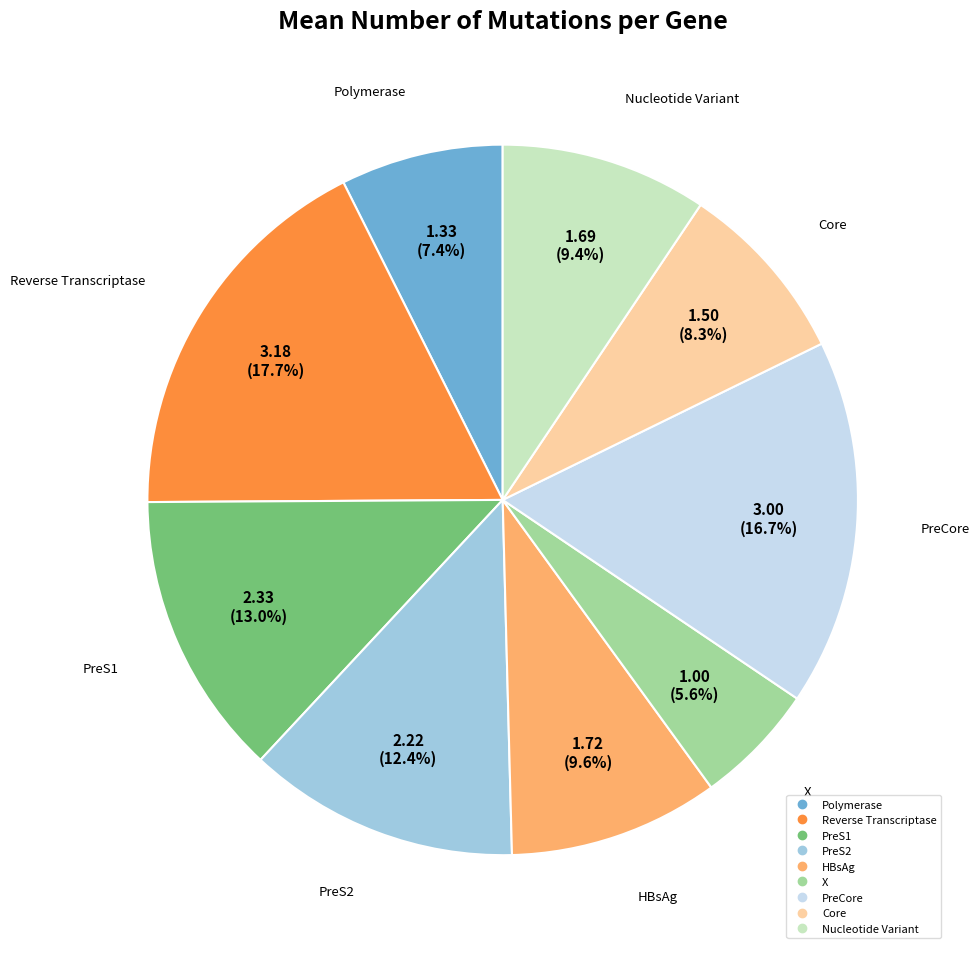

Approximately how many times larger is the value at X compared to Core?

0.7